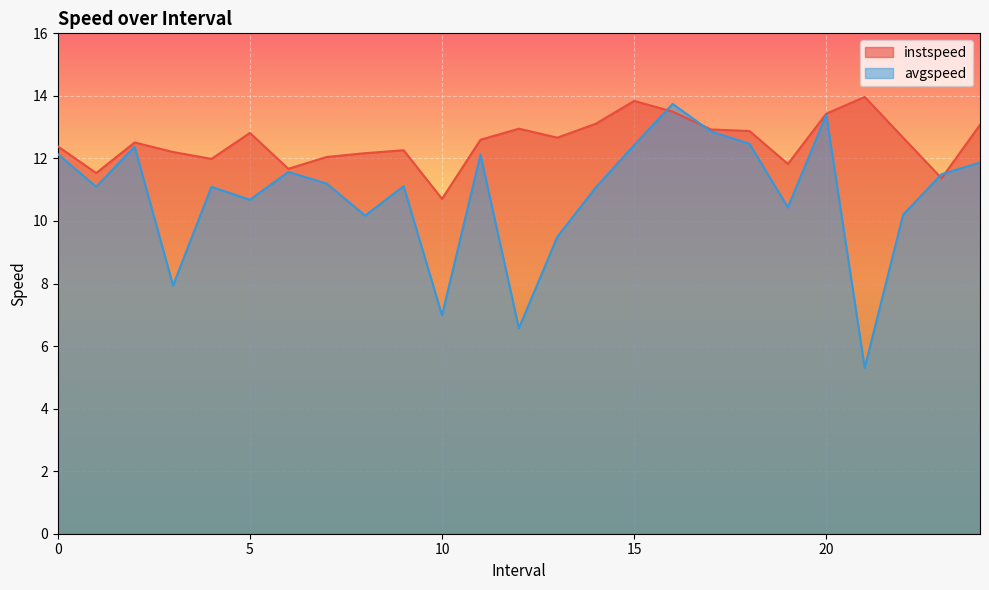

True or false: avgspeed has a value of 6.1 at 5.

False